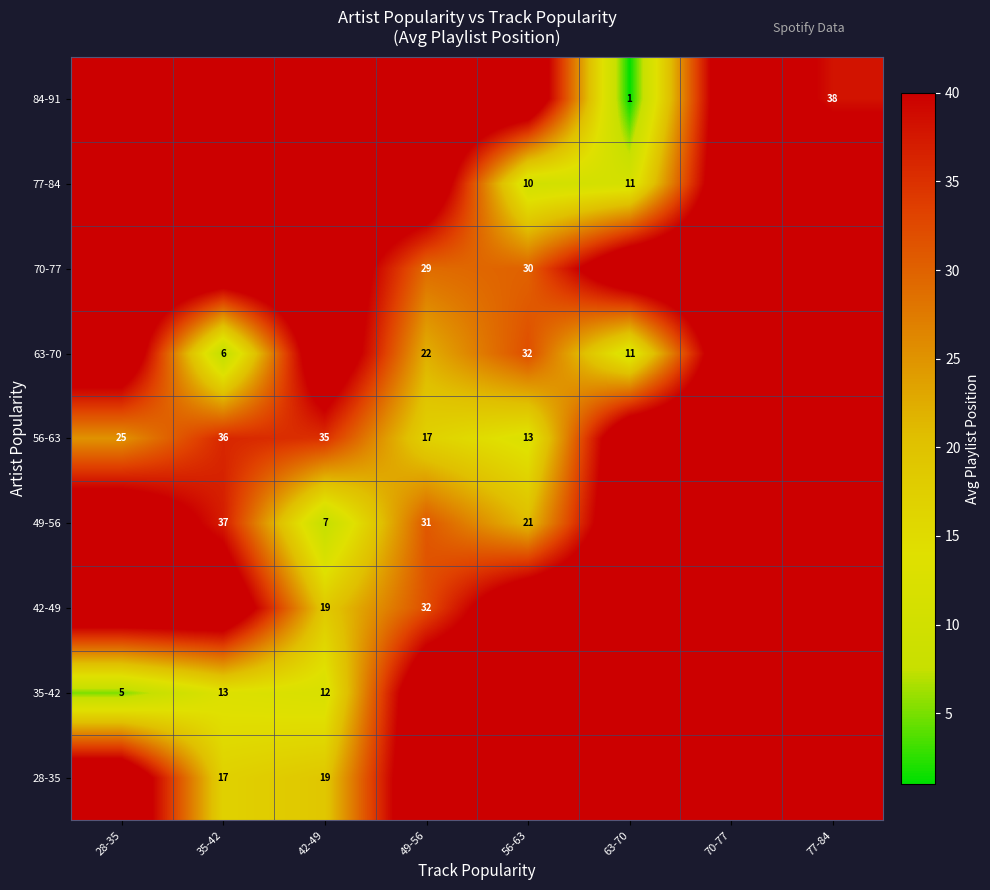

Is it true that 70-77 equals 18 at 49-56?

False